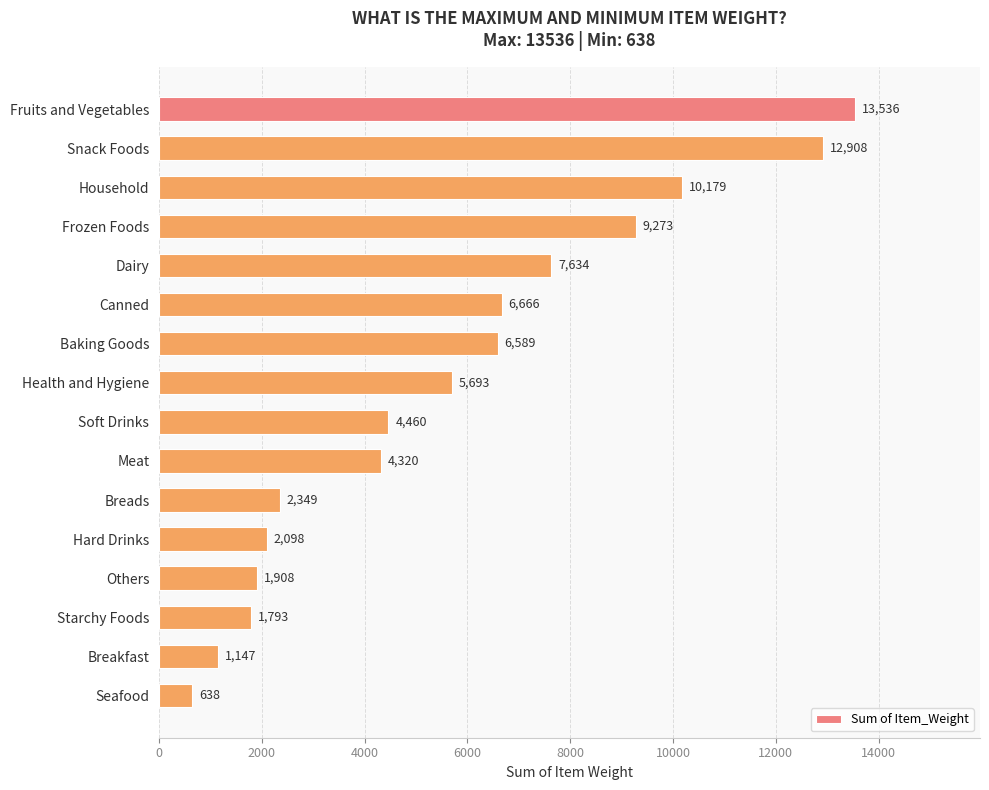

What is the ratio of the value at Meat to the value at Health and Hygiene?

0.8